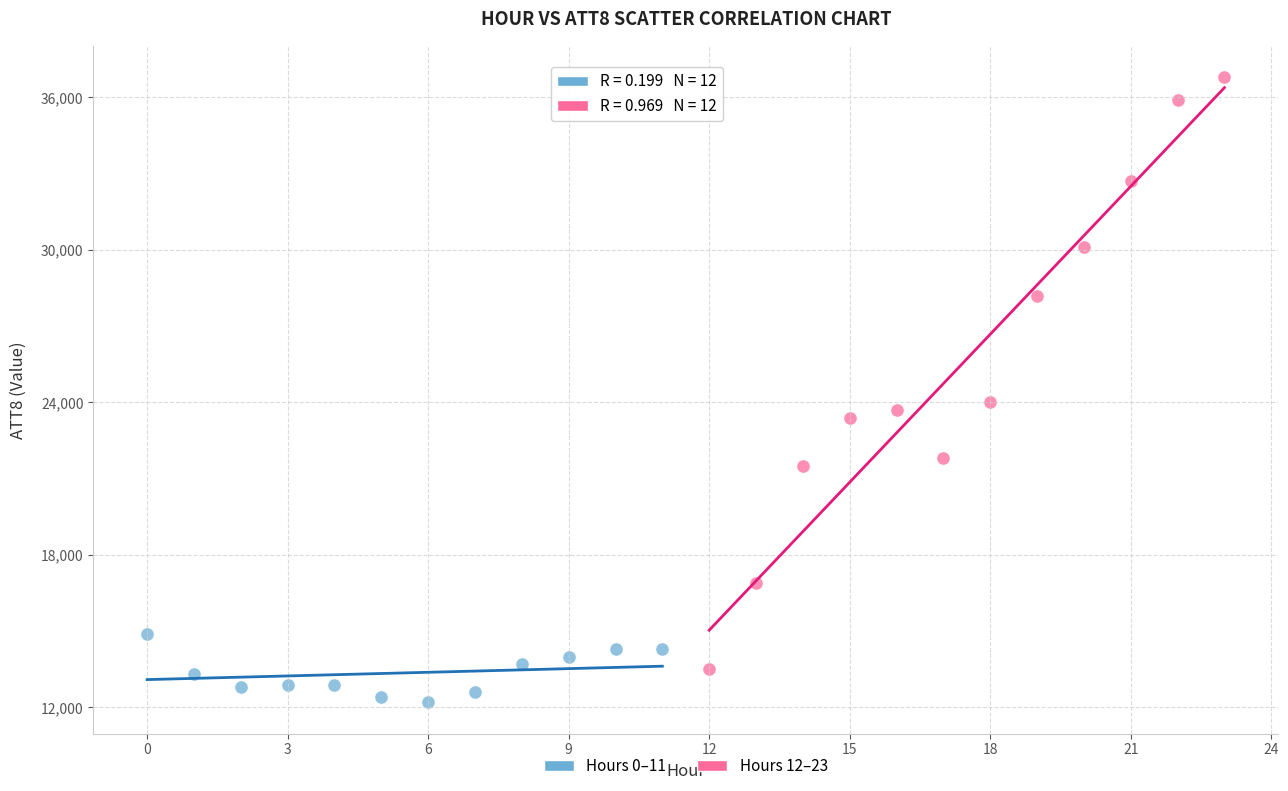

Which series reaches the maximum Y coordinate?

Hours 12–23